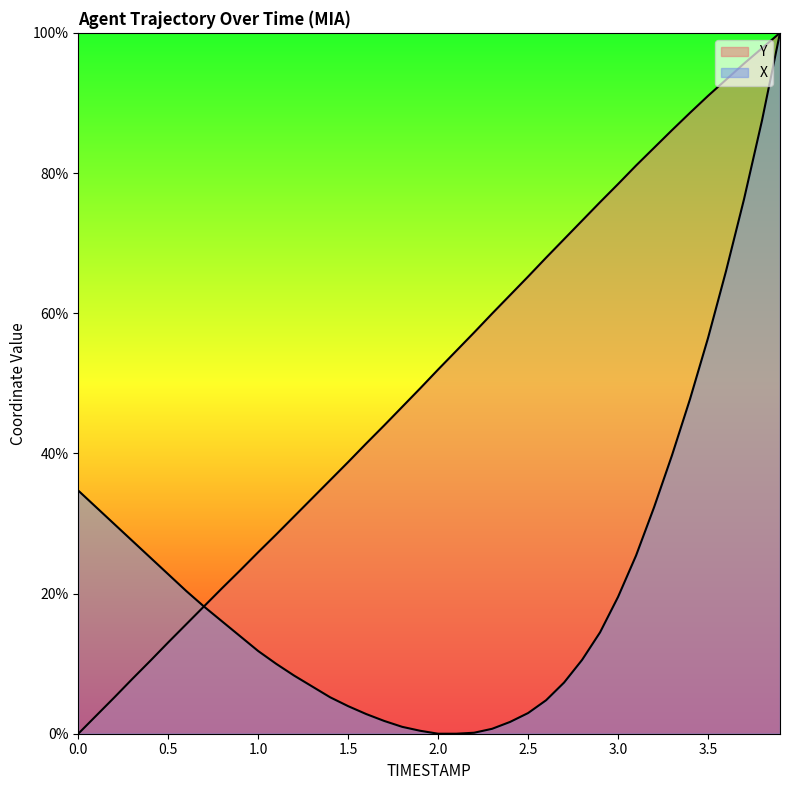

Does the chart display data point markers on the line(s)?

No